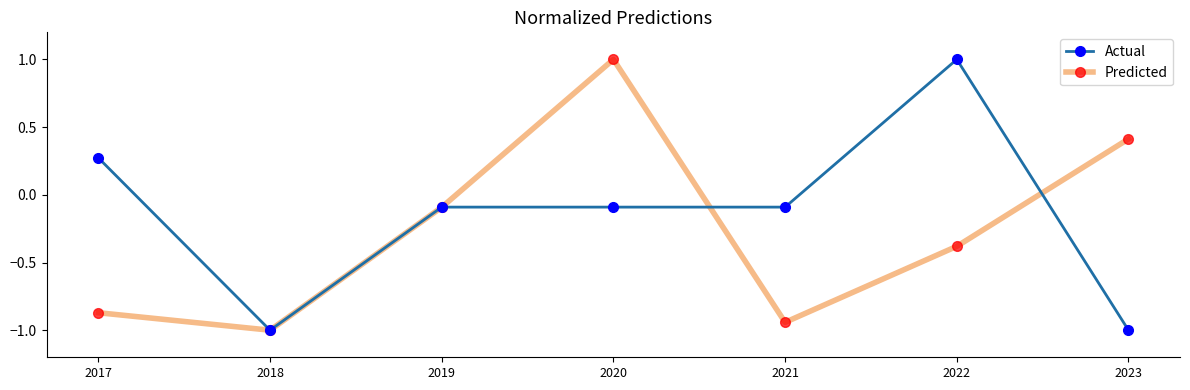

Rank the series by their average value, from highest to lowest.

Actual, Predicted